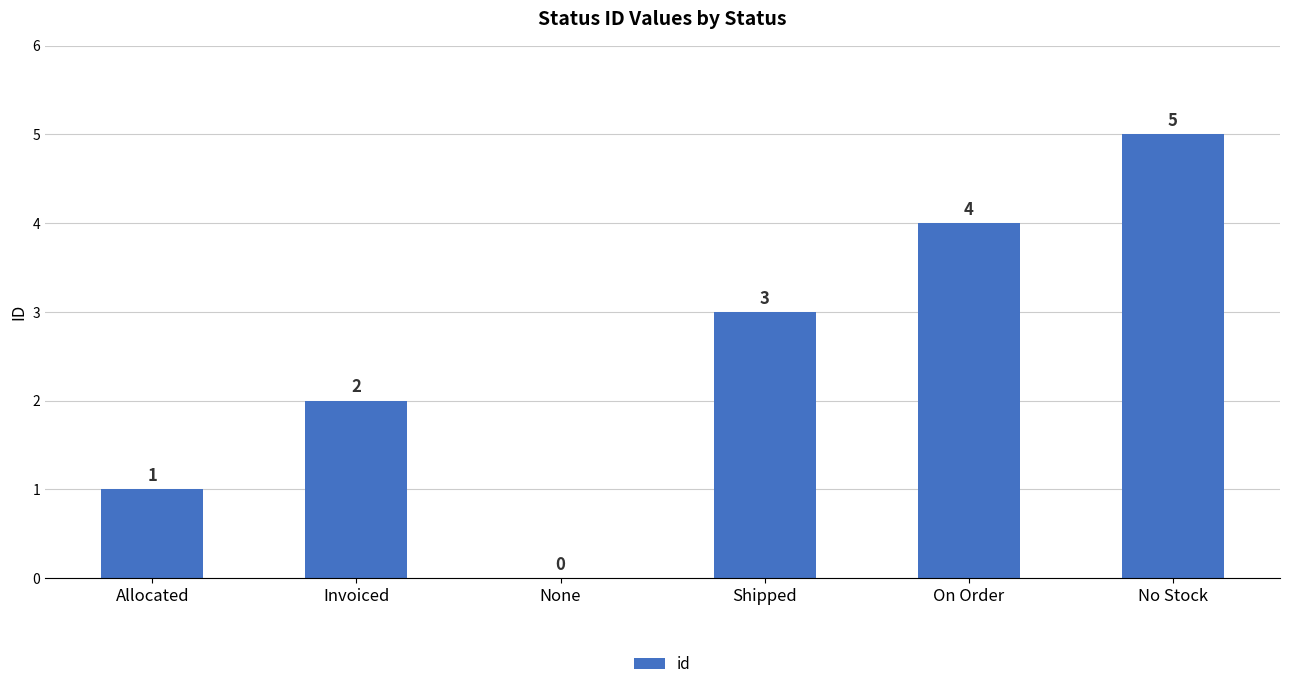

Are the bars grouped side by side (vs. stacked)?

No